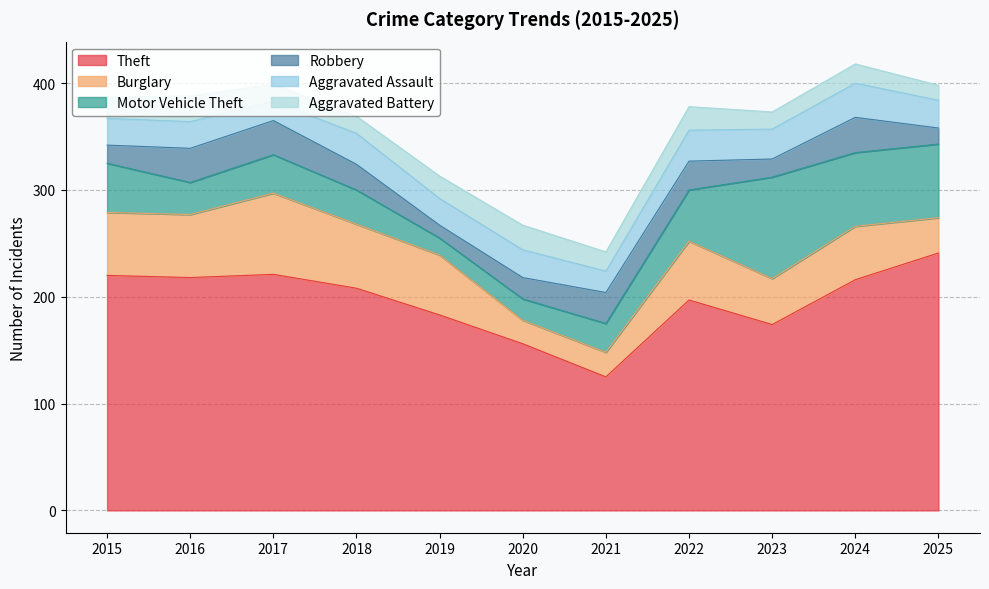

Which series has the largest range (max minus min)?

Theft